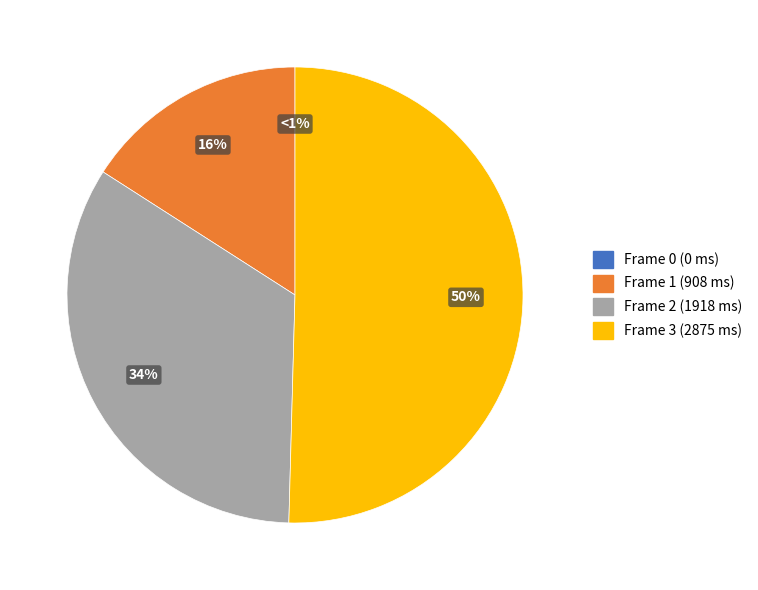

To the nearest percent, what portion does Frame 2 represent?

34%